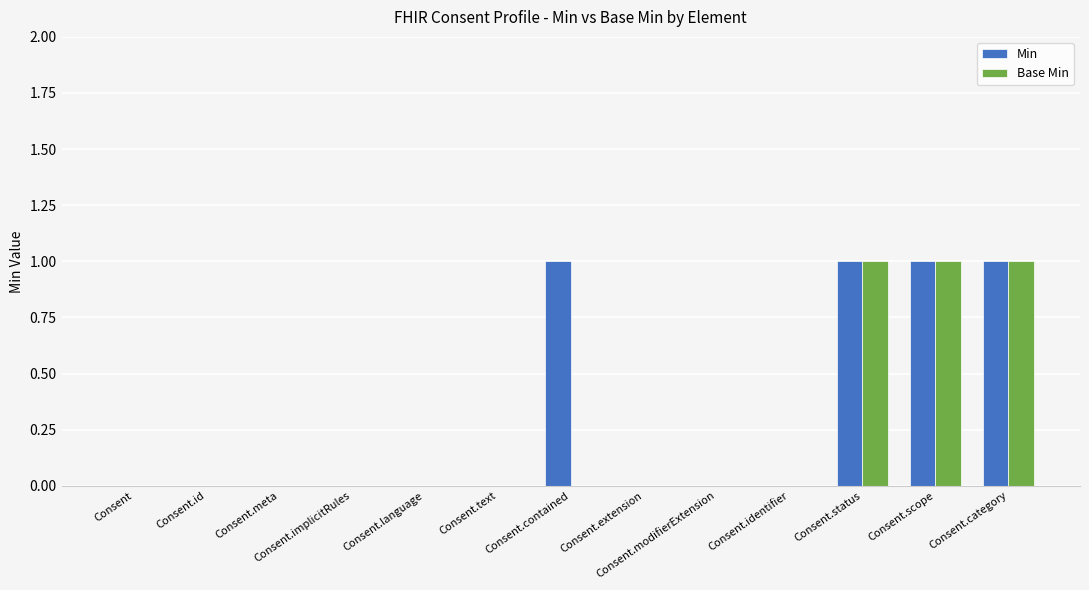

How many series are shown in this chart?

2